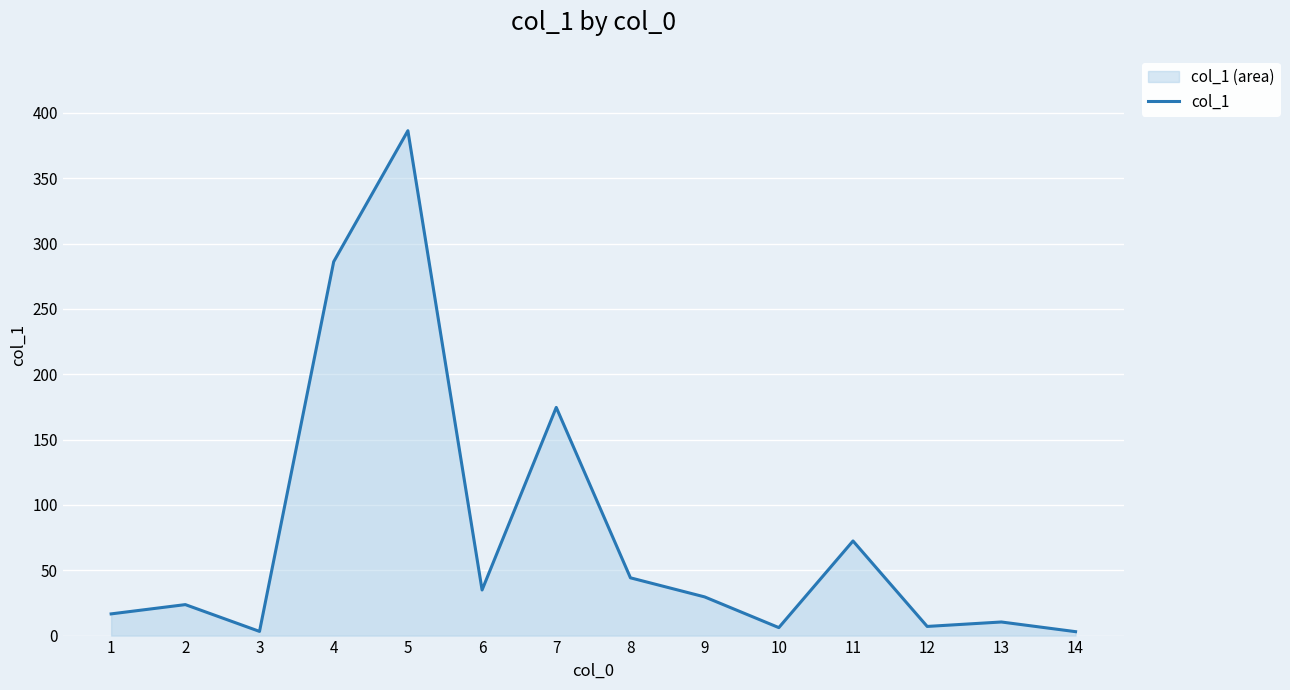

The value at 13 is 3.9. True or false?

False